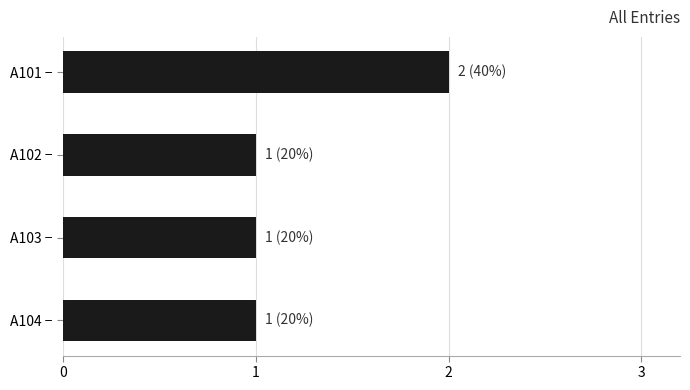

Does the chart contain stacked bars?

No